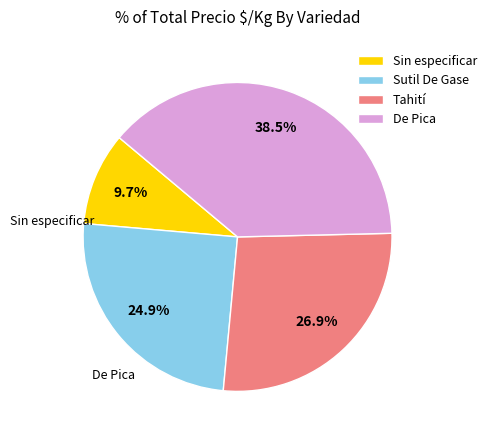

Count the number of slices in the pie.

4